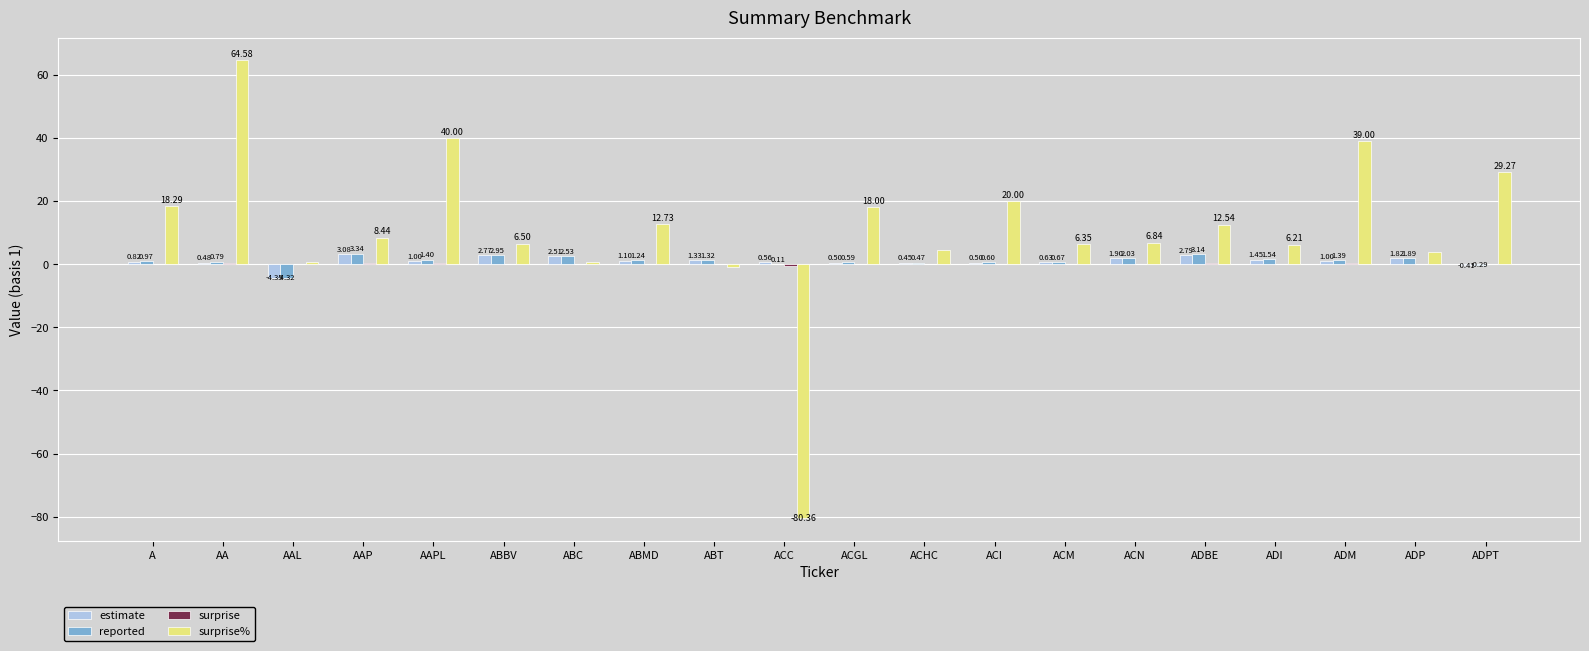

The value of estimate at ADM is 1.0. True or false?

True